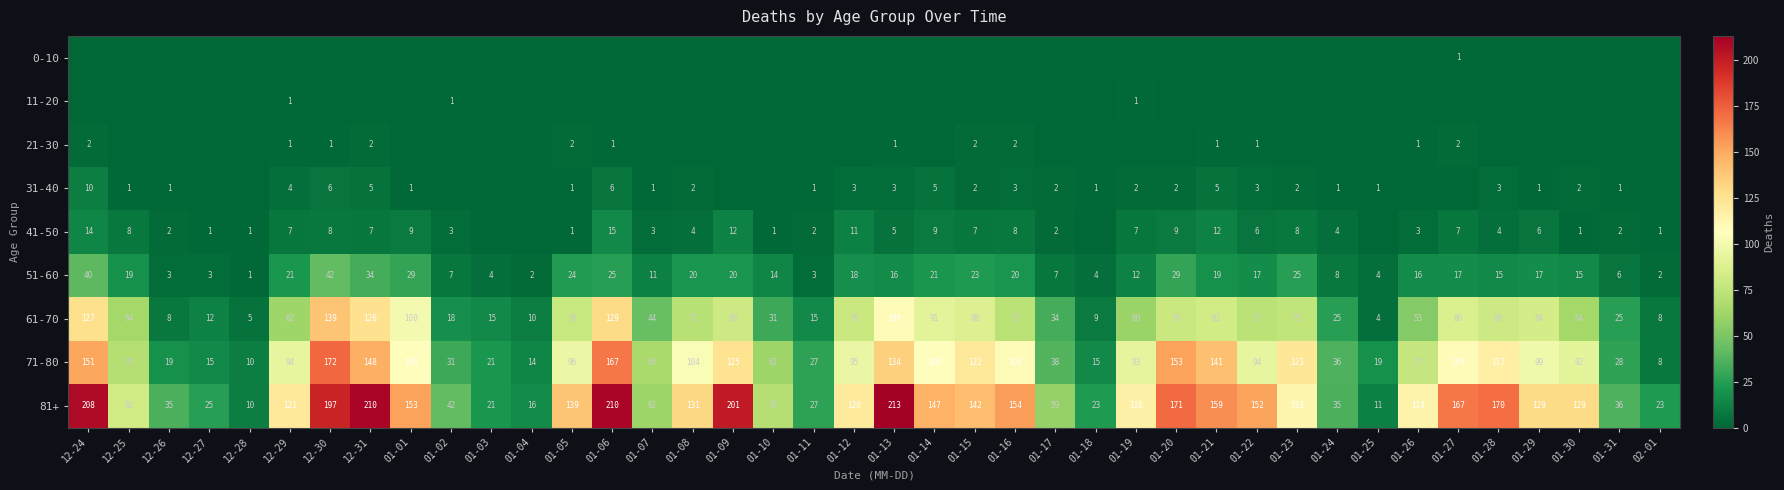

What is the spread (max minus min) of values at 01-24?

36